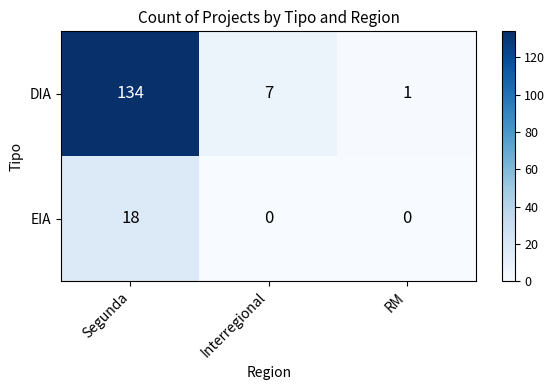

Which series has the largest total across all categories?

DIA